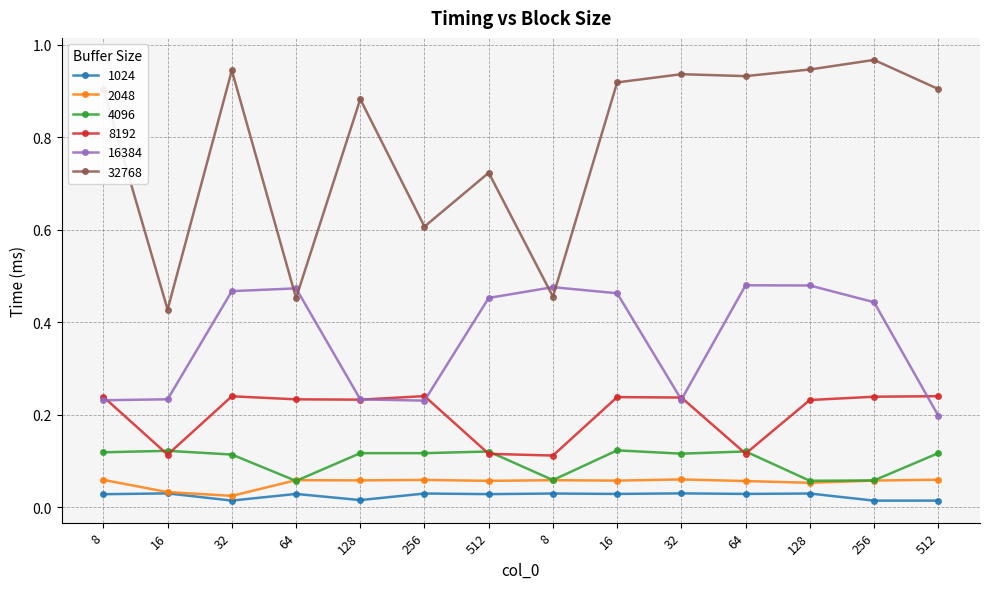

Which series has the largest total across all categories?

32768